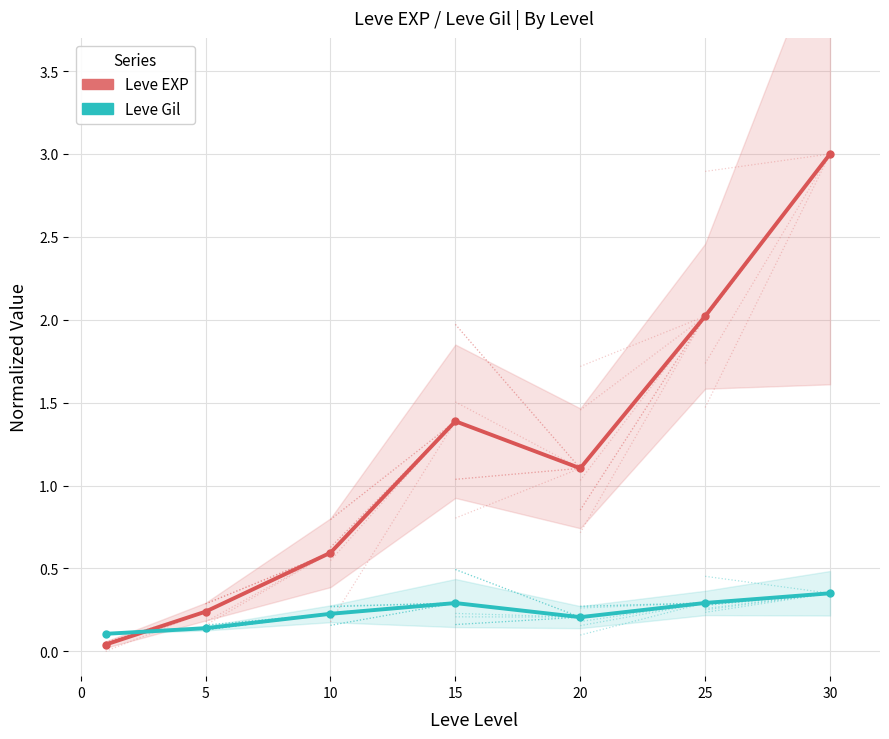

How many categories are shown in the chart?

7